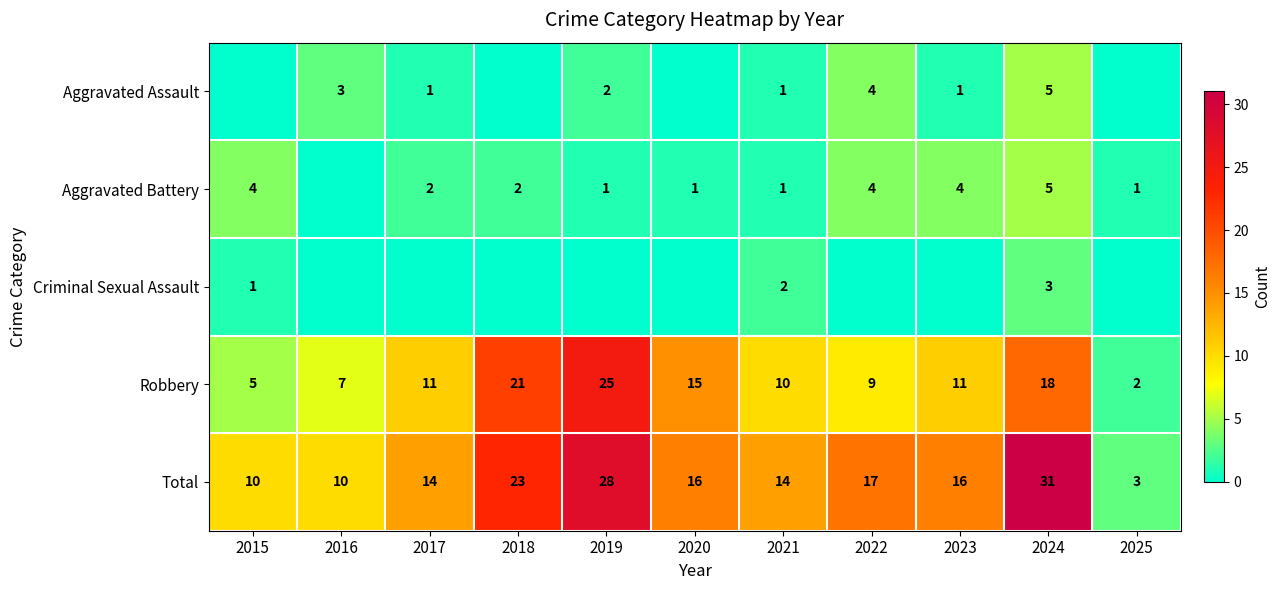

What is the spread (max minus min) of values at 2025?

3